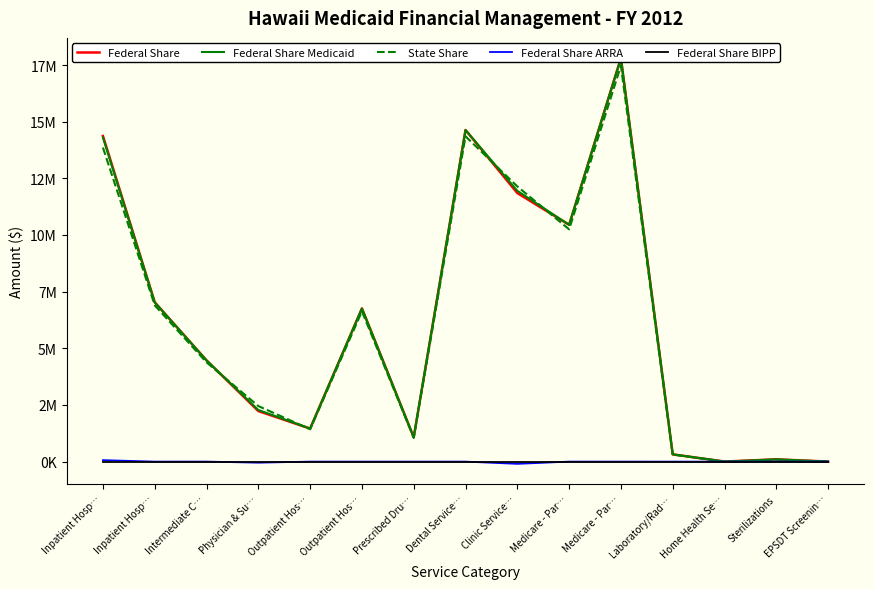

What is the minimum value shown in the chart?

-98631